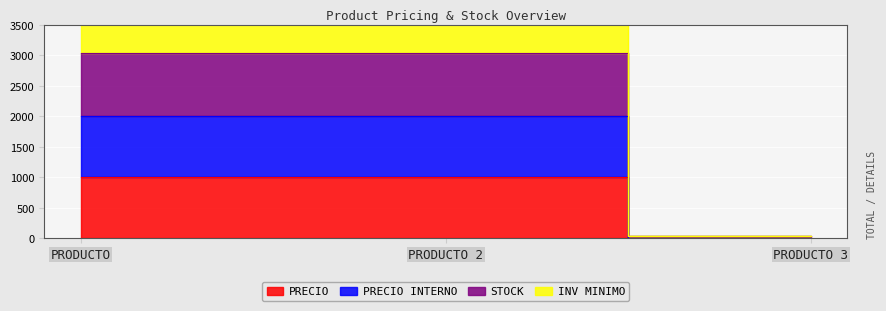

What is the sum of all PRECIO INTERNO values?

4030